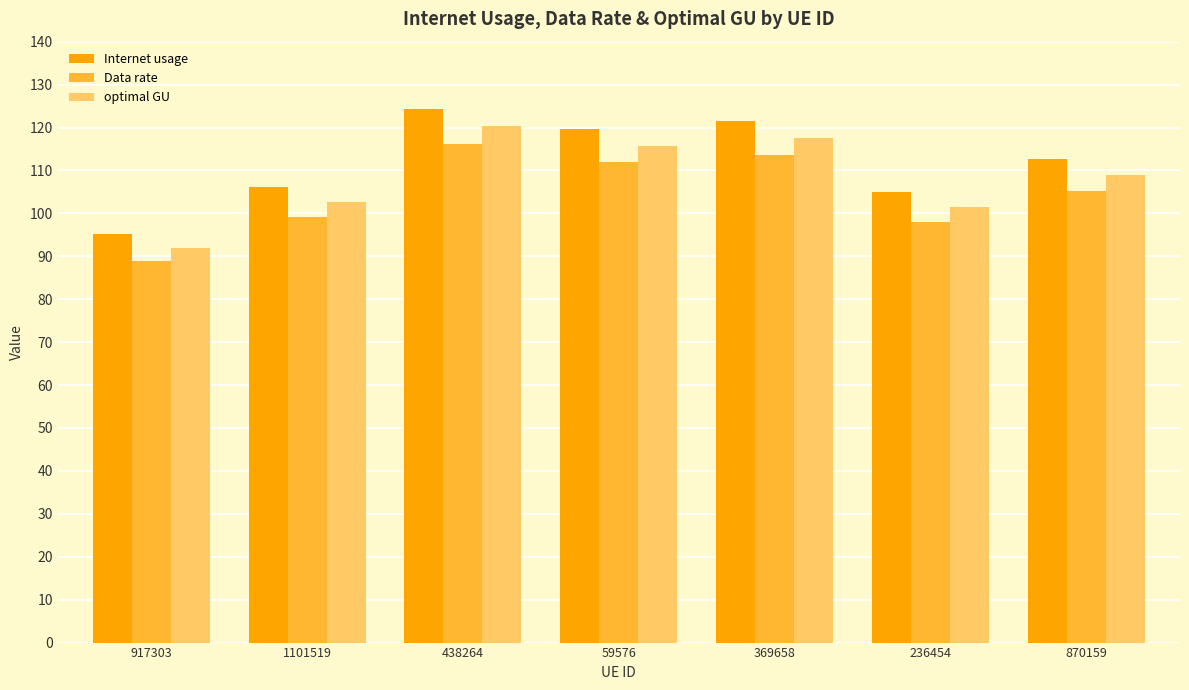

How many groups of bars are there?

7